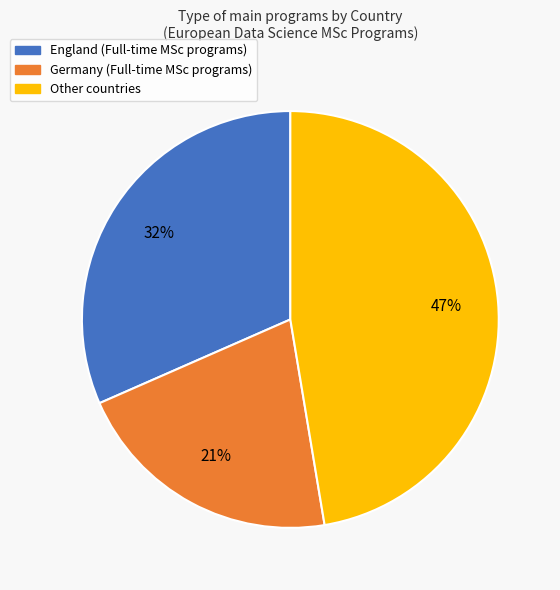

To the nearest percent, what is the average slice percentage?

33%